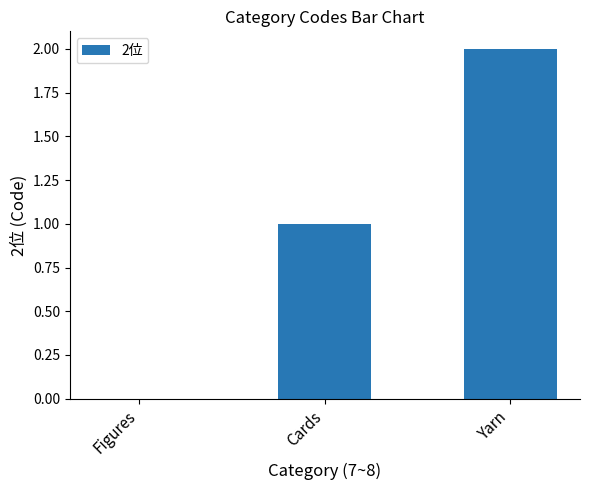

What is the sum of all values?

3